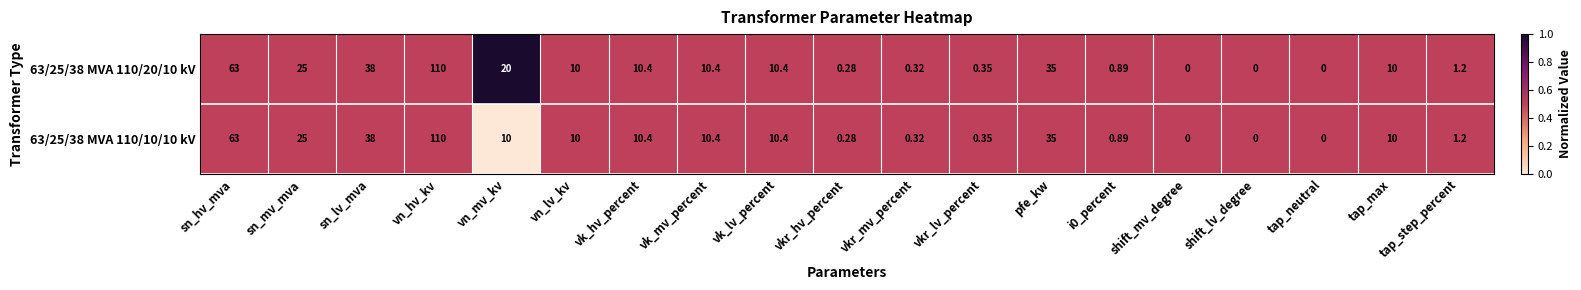

Where does the 63/25/38 MVA 110/20/10 kV series first go above 10?

sn_hv_mva